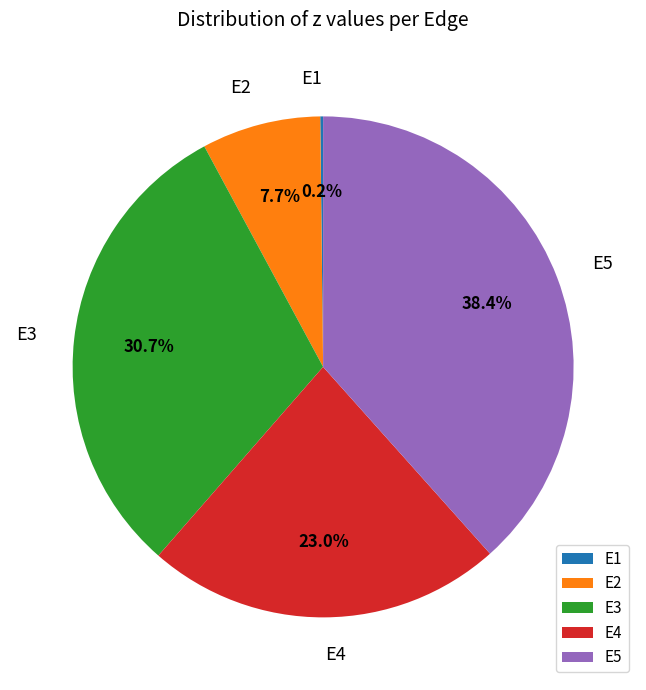

To the nearest percent, what percentage of the pie is E4?

23%